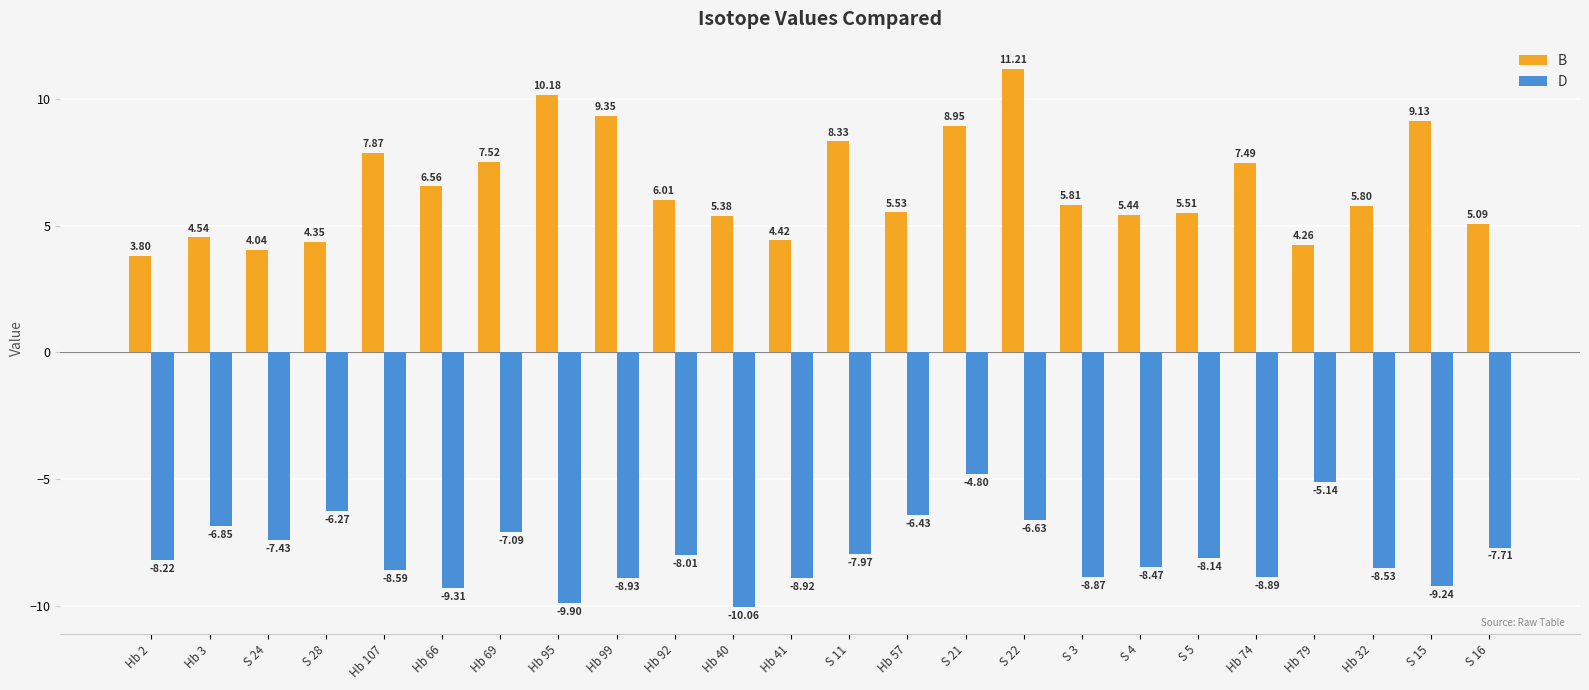

At which label does B reach its minimum?

Hb 2